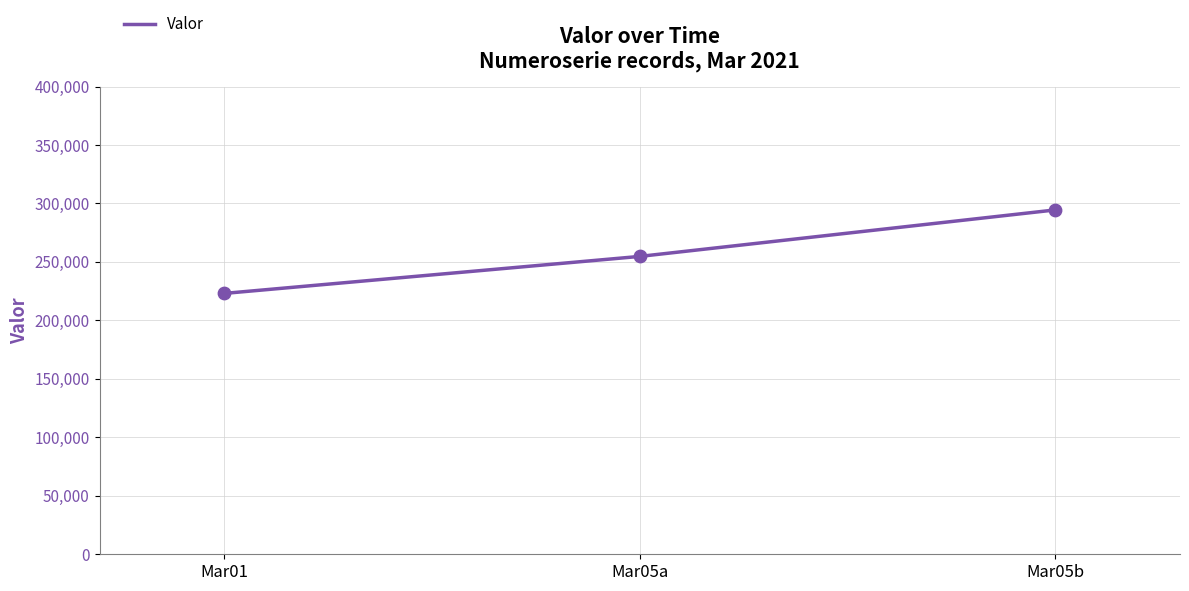

Approximately how many times larger is the value at Mar05b compared to Mar01?

1.3